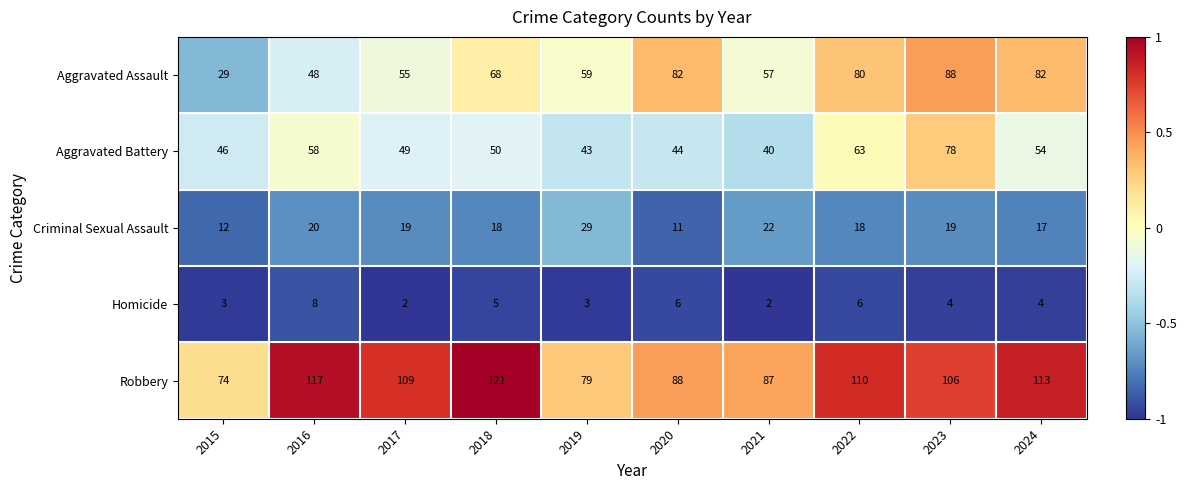

Rank the series at 2021 from highest to lowest value.

Robbery, Aggravated Assault, Aggravated Battery, Criminal Sexual Assault, Homicide